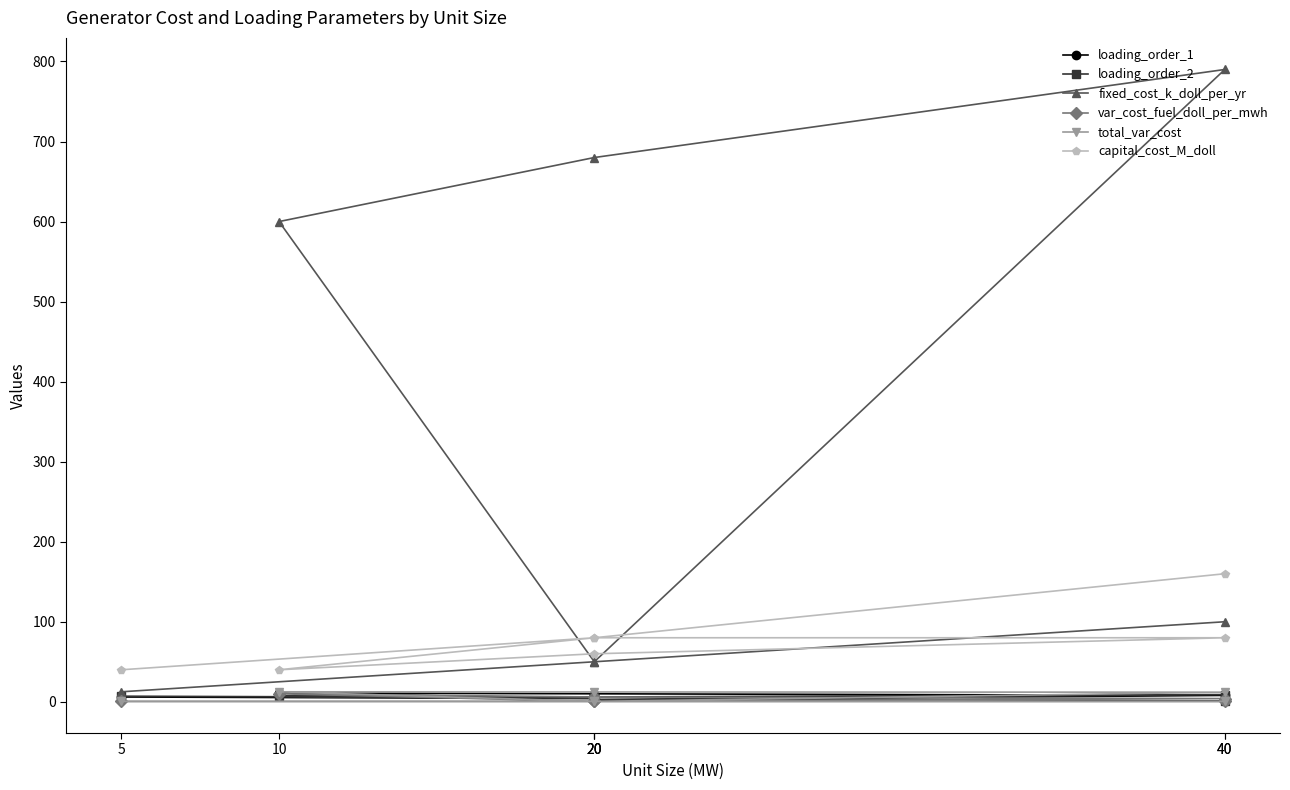

Which series has the largest total across all categories?

fixed_cost_k_doll_per_yr